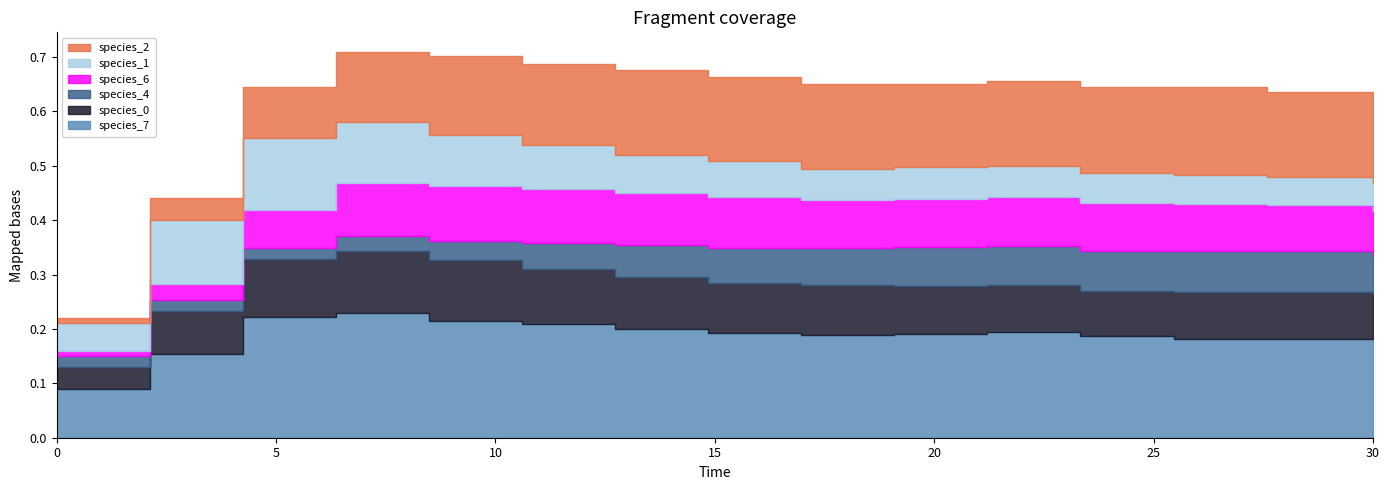

Reading left to right, extract all data points from this chart.

species_7: 0.1	0.2	0.2	0.2	0.2	0.2	0.2	0.2	0.2	0.2	0.2	0.2	0.2	0.2	0.2
species_0: 0.0	0.1	0.1	0.1	0.1	0.1	0.1	0.1	0.1	0.1	0.1	0.1	0.1	0.1	0.1
species_4: 0.0	0.0	0.0	0.0	0.0	0.0	0.1	0.1	0.1	0.1	0.1	0.1	0.1	0.1	0.1
species_6: 0.0	0.0	0.1	0.1	0.1	0.1	0.1	0.1	0.1	0.1	0.1	0.1	0.1	0.1	0.1
species_1: 0.1	0.1	0.1	0.1	0.1	0.1	0.1	0.1	0.1	0.1	0.1	0.1	0.1	0.1	0.1
species_2: 0.0	0.0	0.1	0.1	0.1	0.1	0.2	0.2	0.2	0.2	0.2	0.2	0.2	0.2	0.2